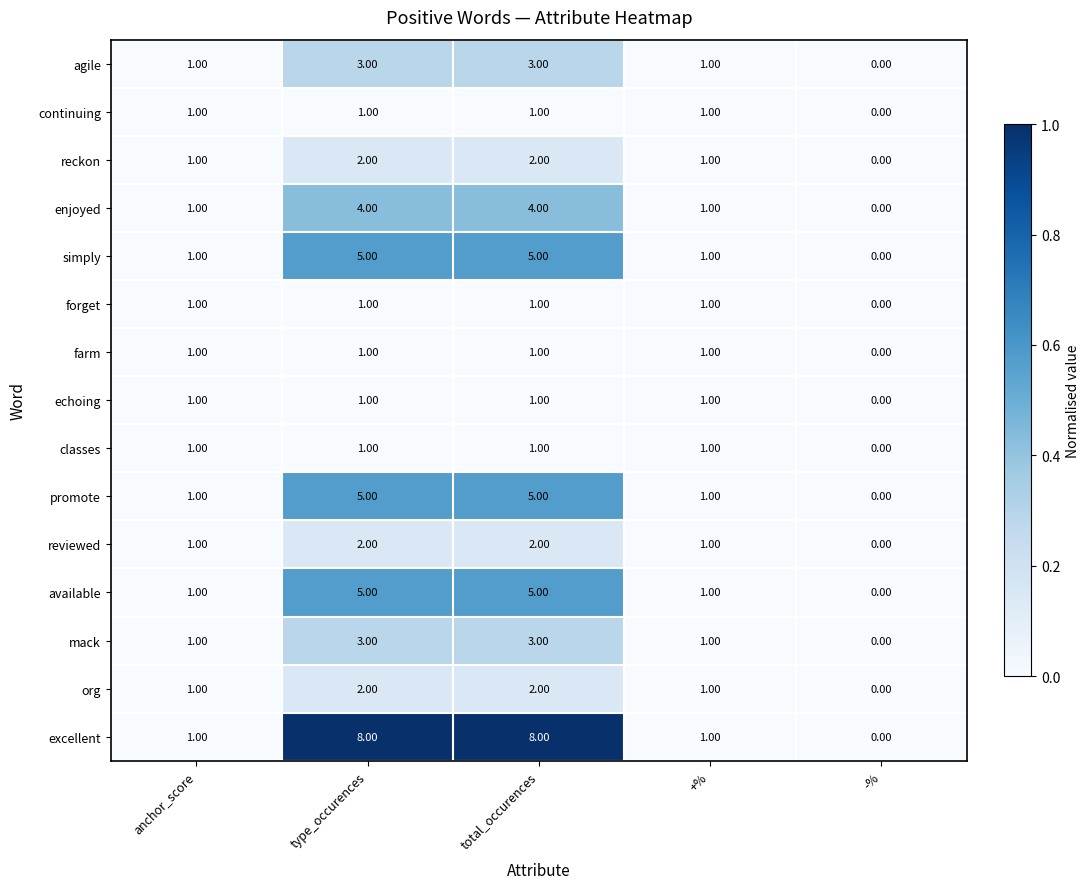

Which category has the lowest value across all series?

-%